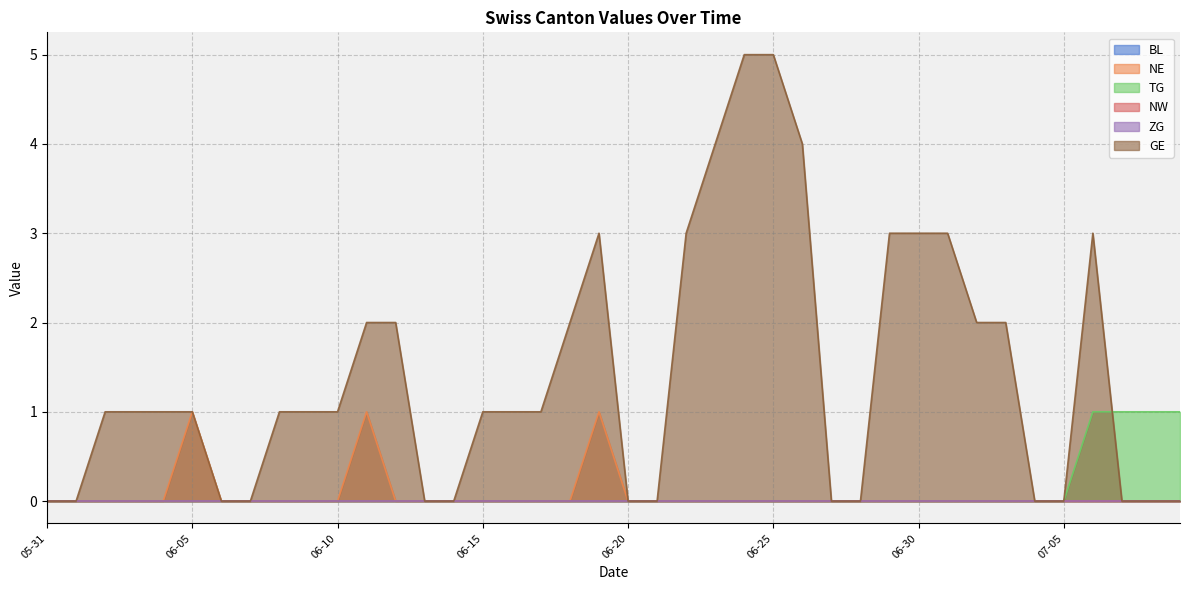

The value of NE at 2020-06-02 is 0. True or false?

False